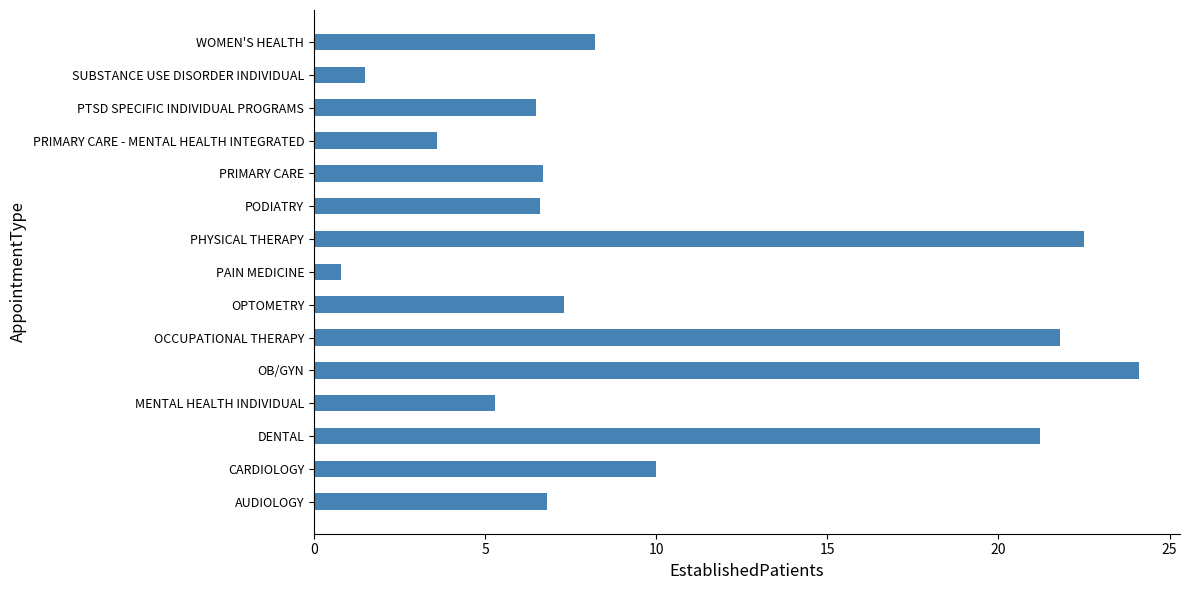

At which label is the value closest to 12?

CARDIOLOGY